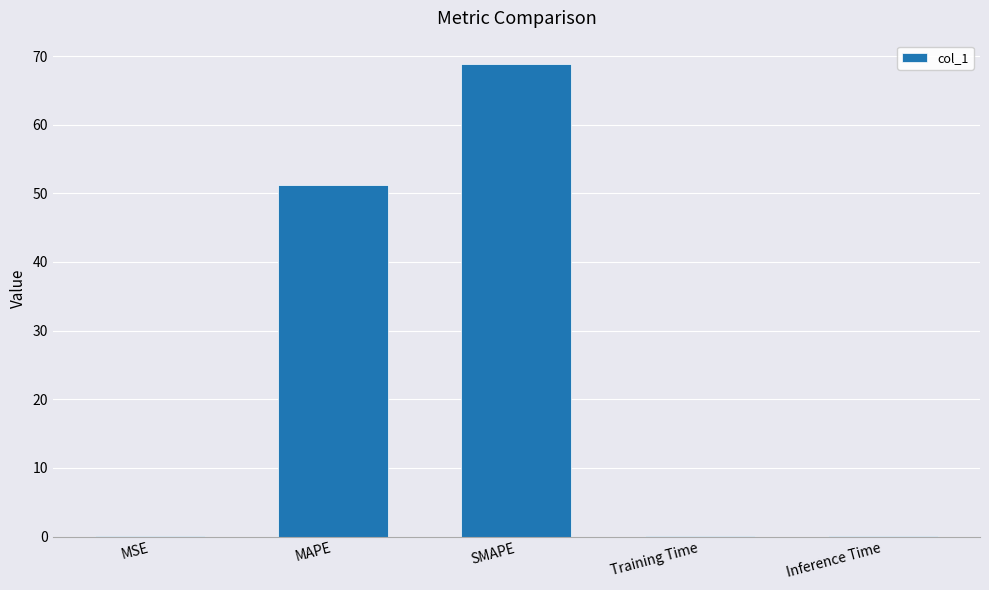

At which label is the value closest to 34?

MAPE